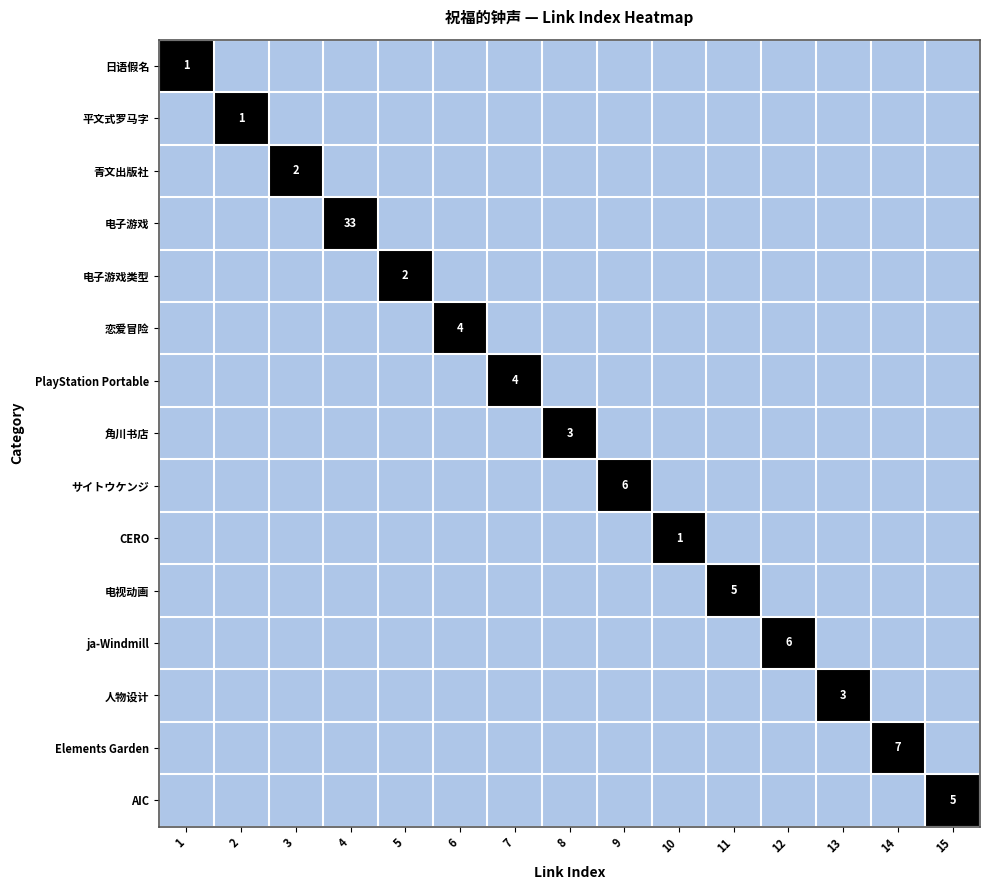

How many positive values does the AIC series have?

1